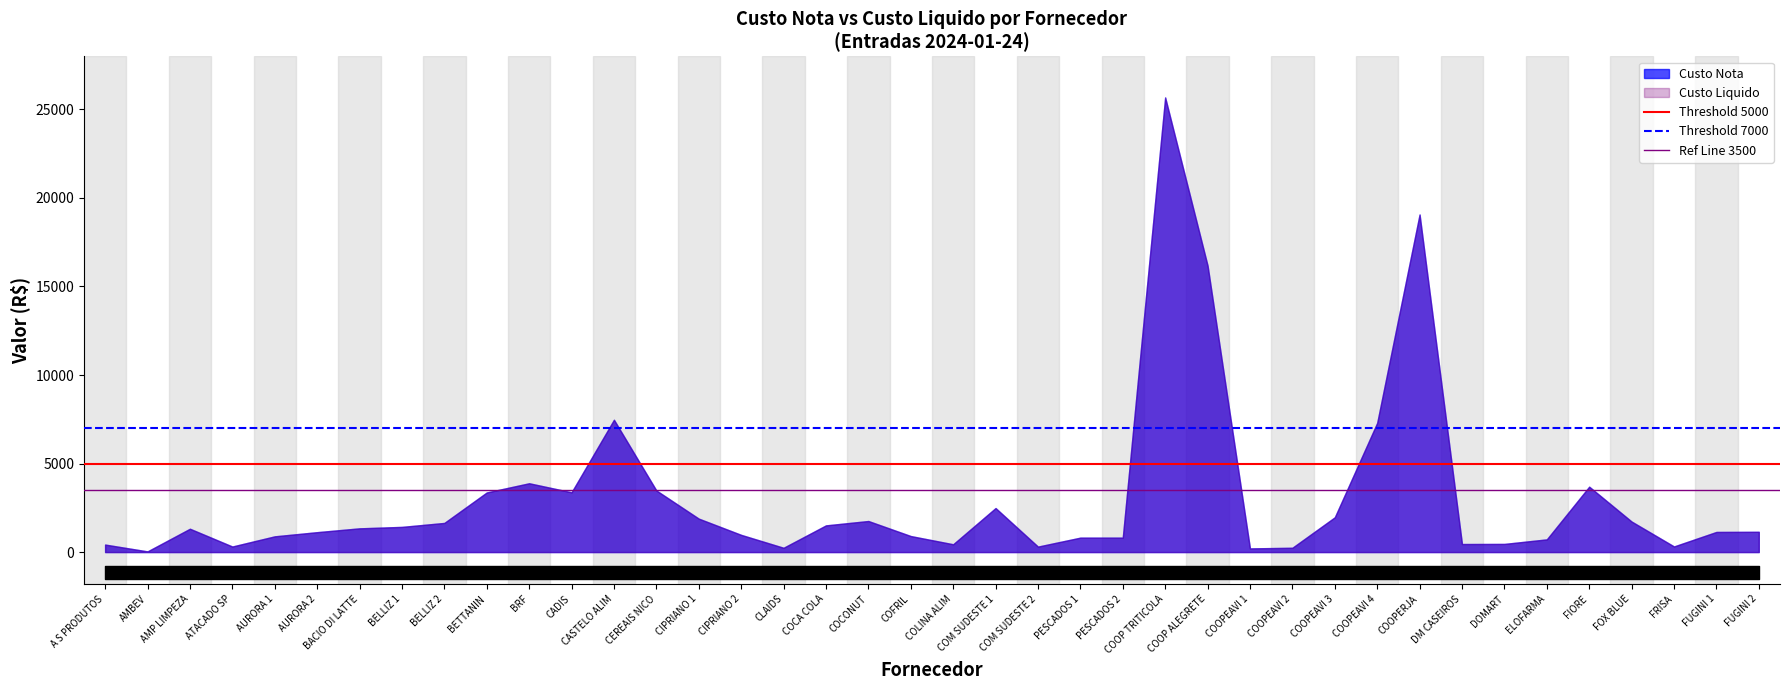

What is the total value across all series at A S PRODUTOS?

15500